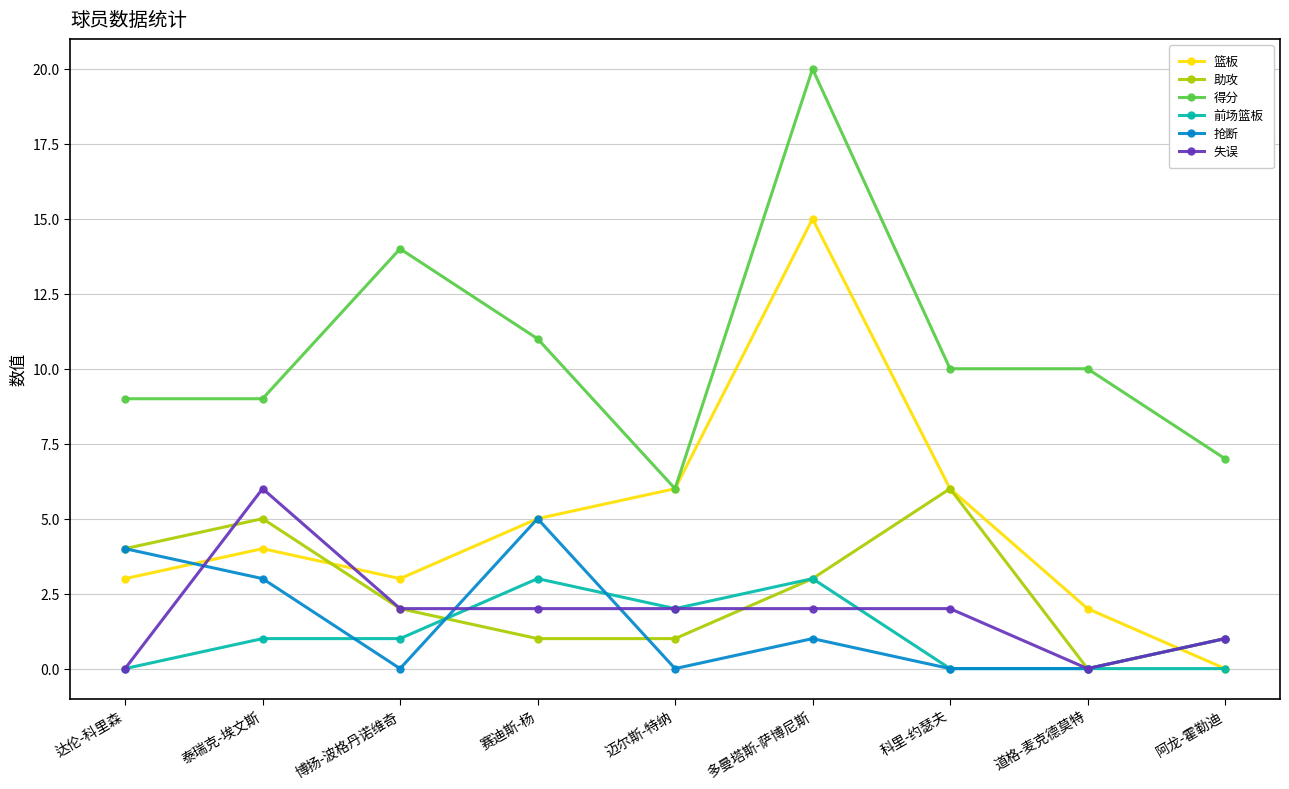

True or false: 助攻 and 前场篮板 cross at least once.

True